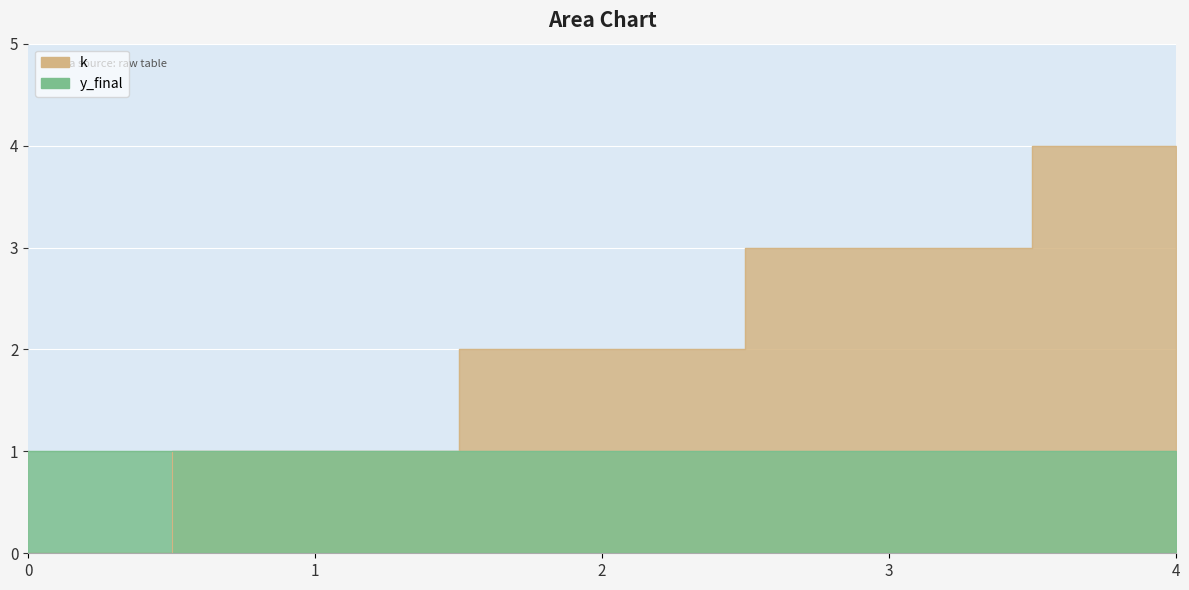

List the labels in order of value, largest first.

4, 3, 2, 1, 0